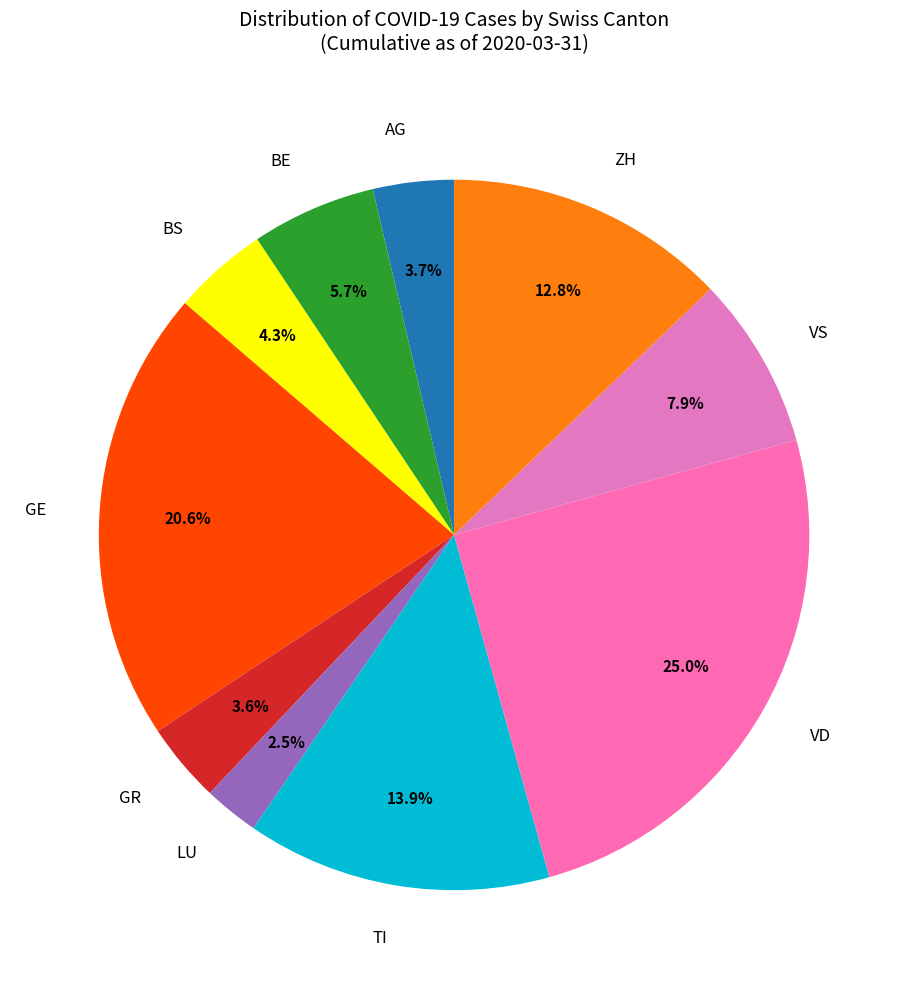

Does any single category account for the majority?

No